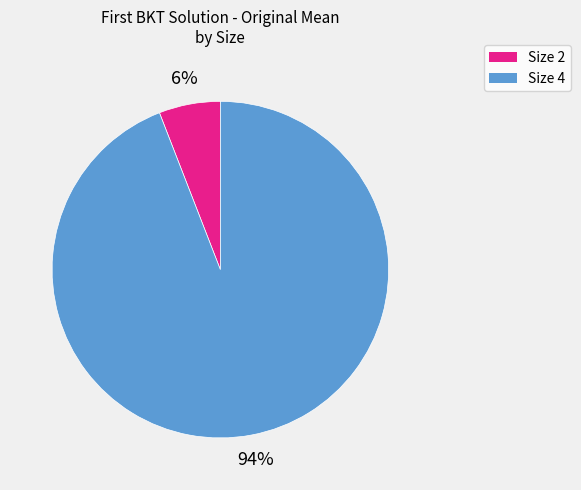

Is the sum of Size 2 and Size 4 greater than half?

Yes